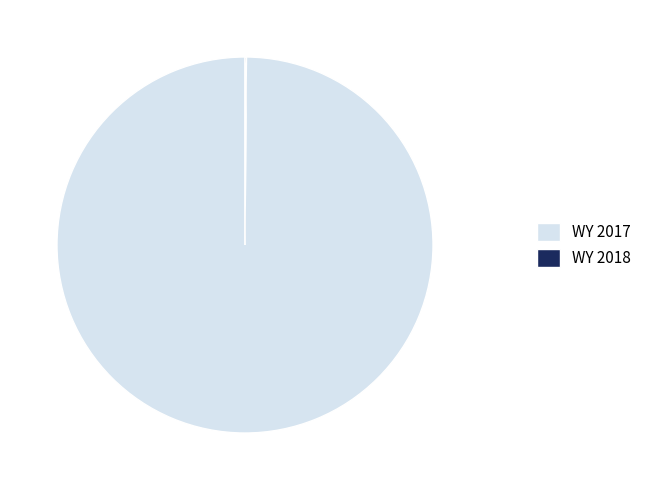

Which category has the biggest portion of the pie?

WY 2017